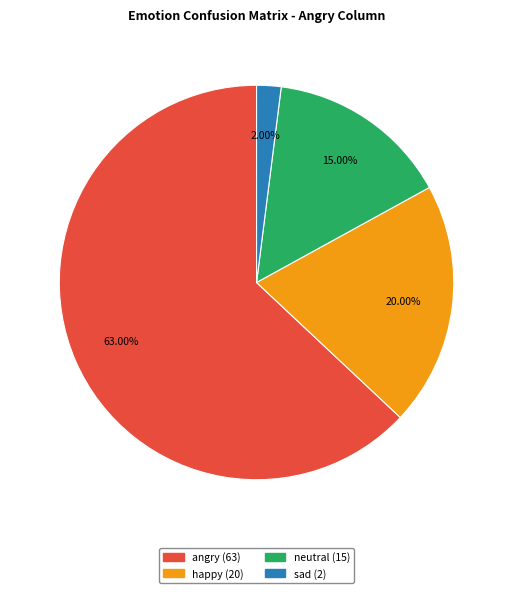

To the nearest percent, what portion does sad represent?

2%